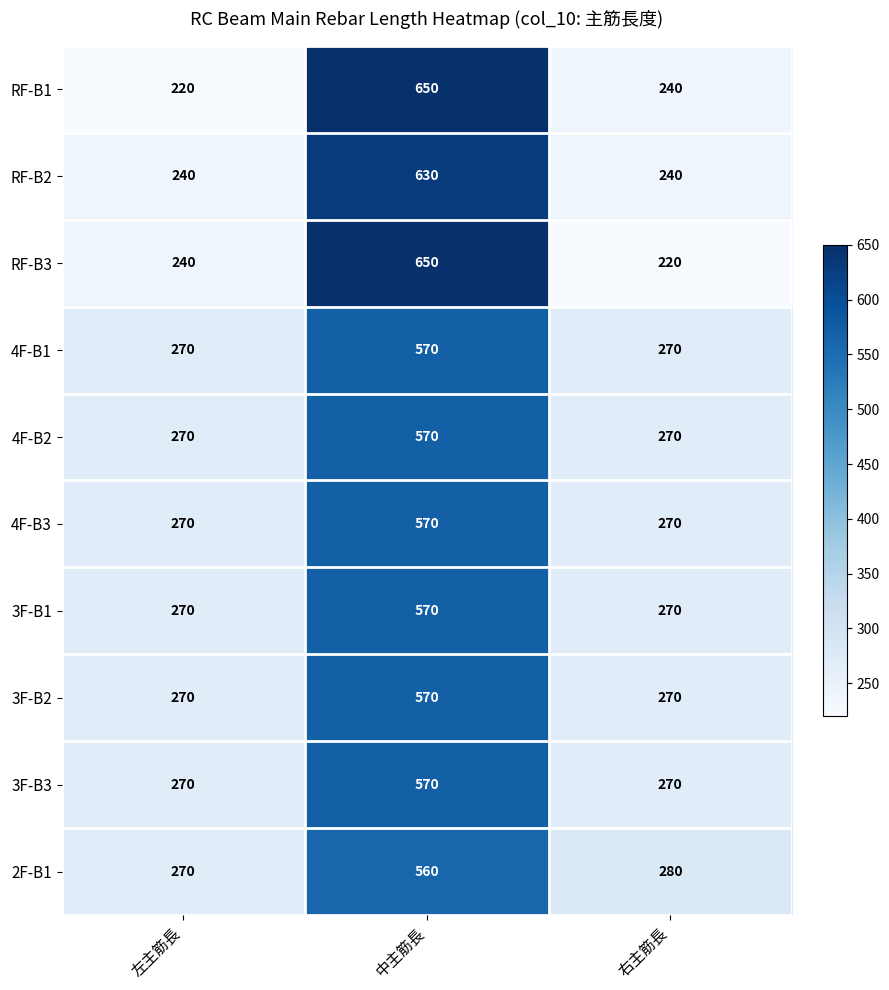

Between 左主筋長 and 中主筋長, which series saw the biggest shift?

RF-B1